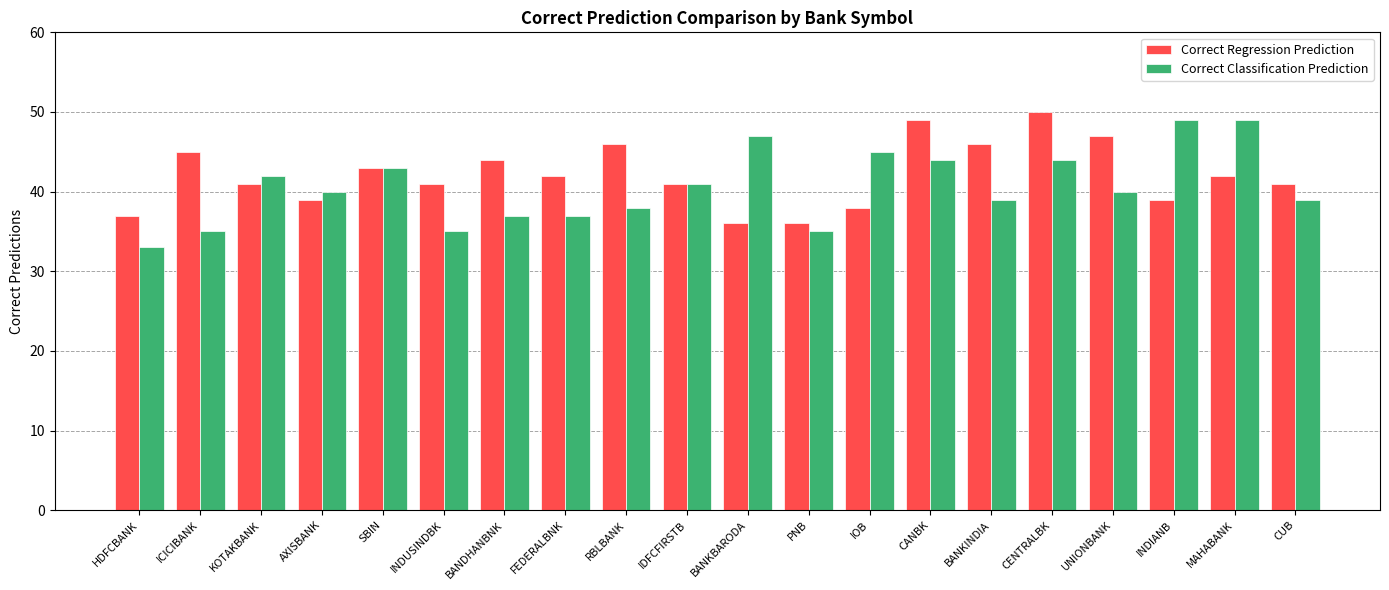

Which category has the lowest value in the Correct Classification Prediction series?

HDFCBANK